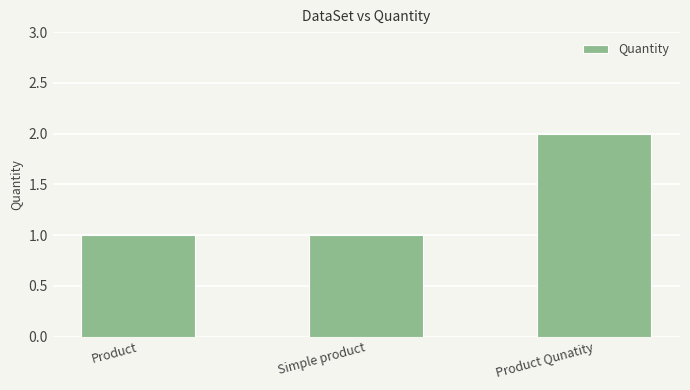

How many categories are shown in the chart?

3